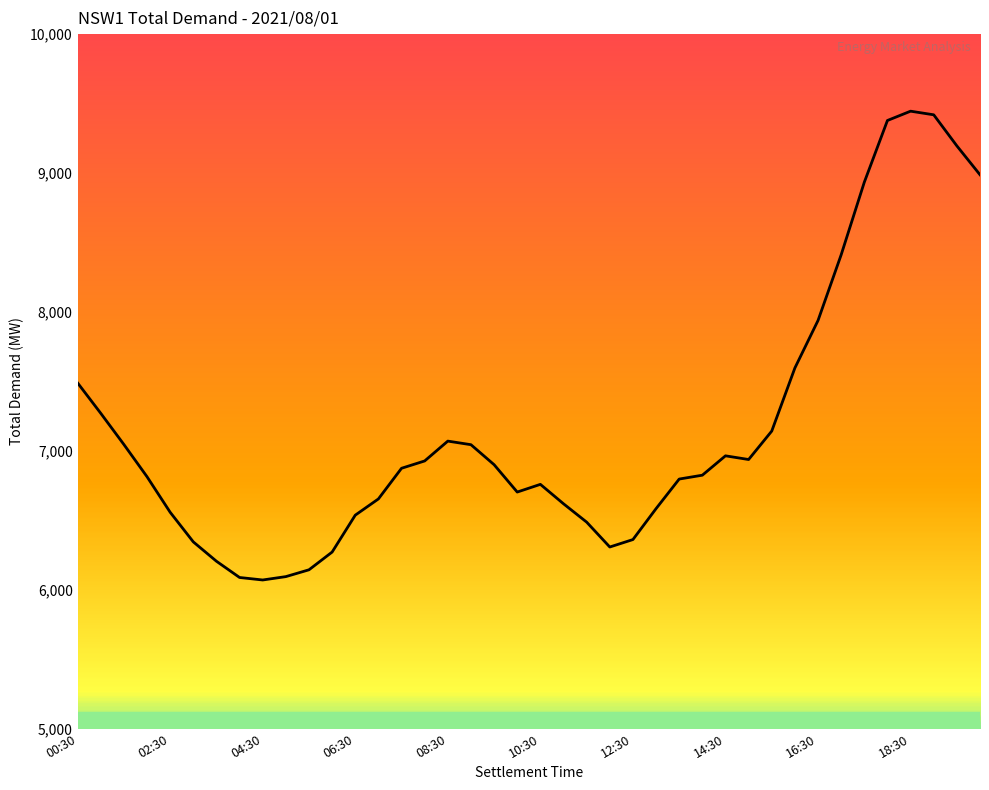

What is the average value?

7154.8